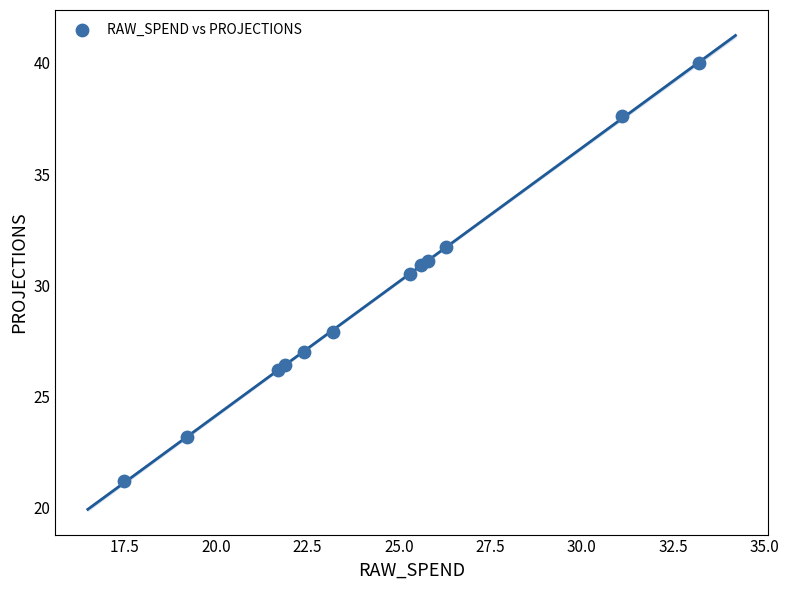

What is the range of X values (max minus min)?

15.7